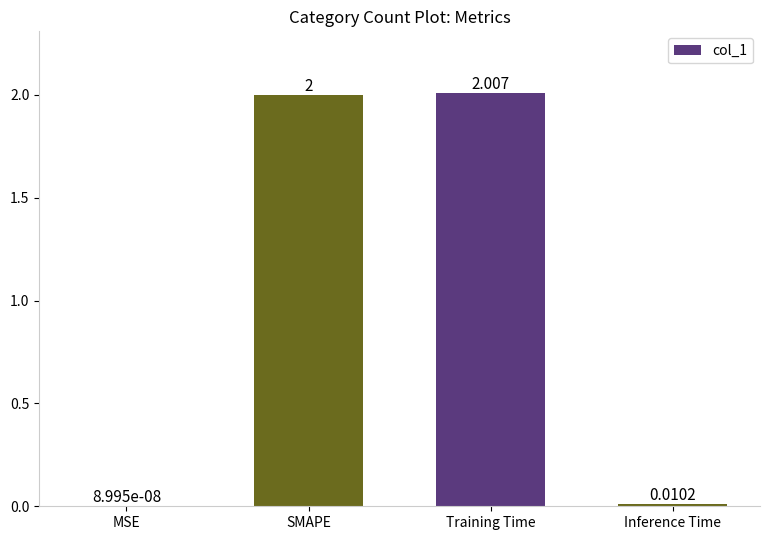

At which label is the value closest to 1?

Inference Time